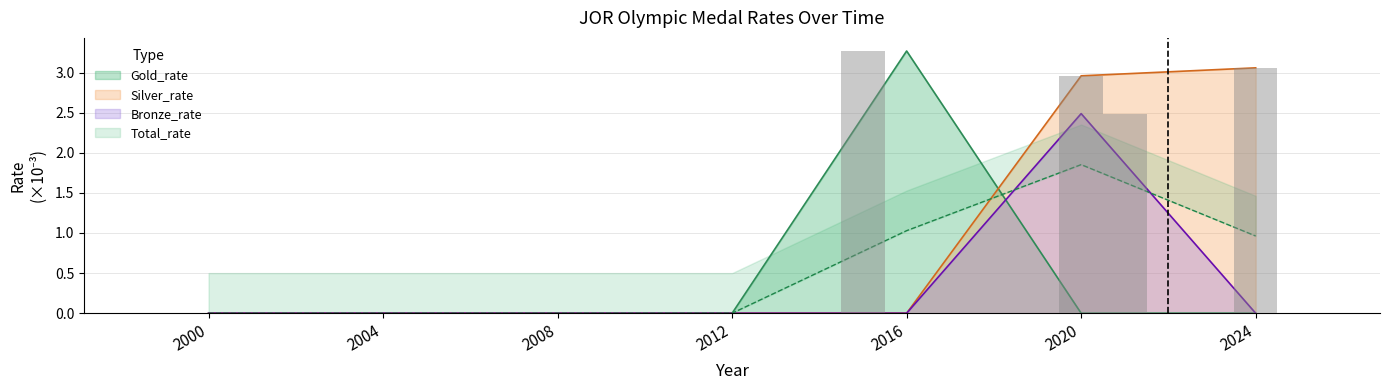

Rank the series by their maximum value, from lowest to highest.

Total_rate, Bronze_rate, Silver_rate, Gold_rate